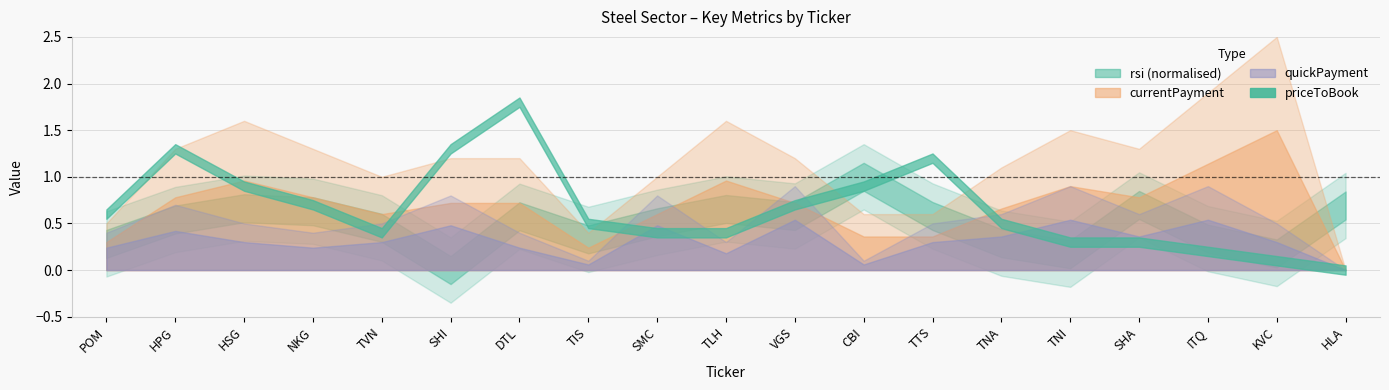

True or false: currentPayment and quickPayment cross at least once.

False